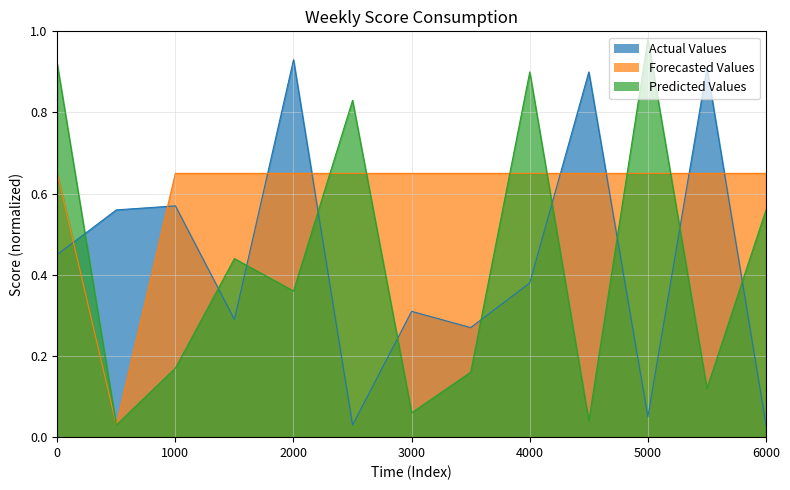

How many times do Actual Values and Forecasted Values cross each other?

8